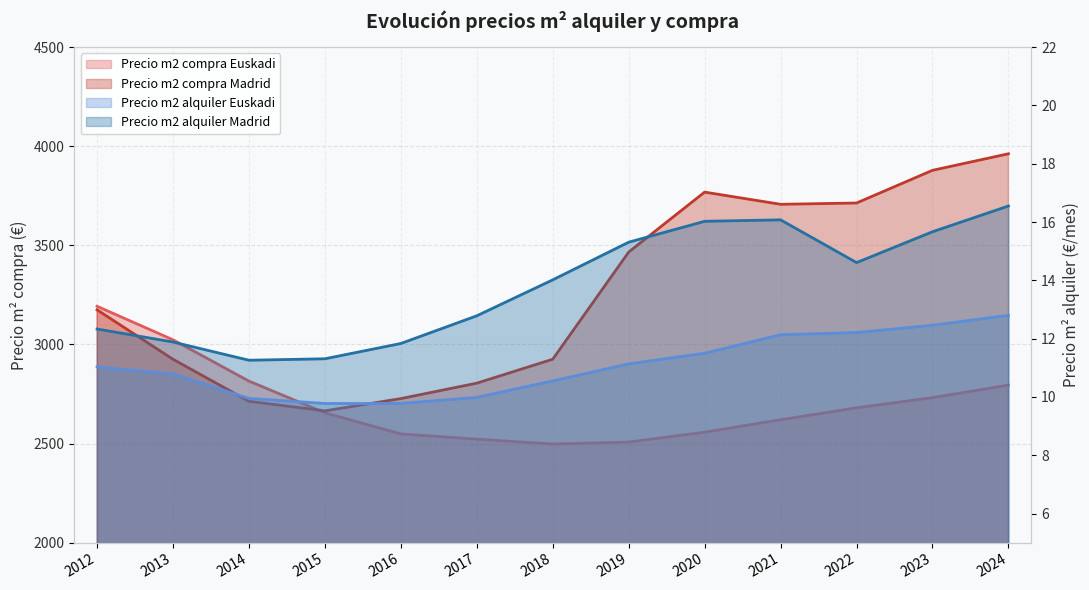

True or false: Precio m2 alquiler Madrid and Precio m2 compra Euskadi intersect in this chart.

False